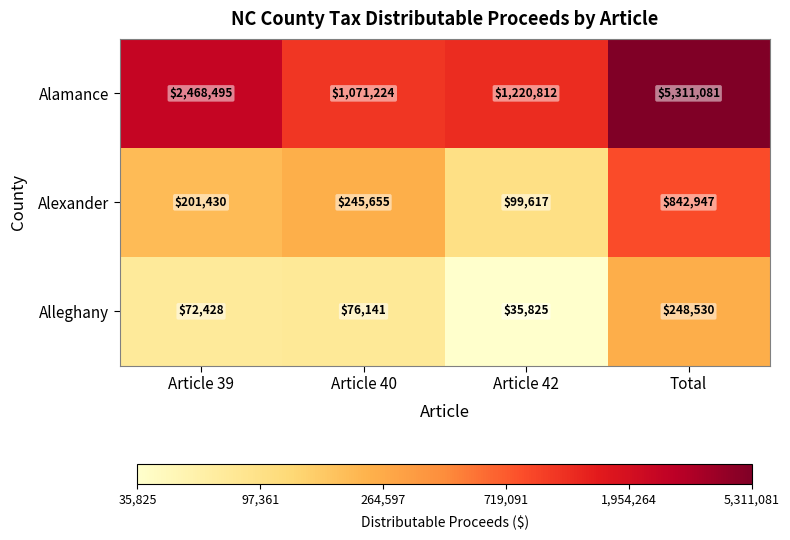

At Article 40, list the series in order from largest to smallest.

Alamance, Alexander, Alleghany